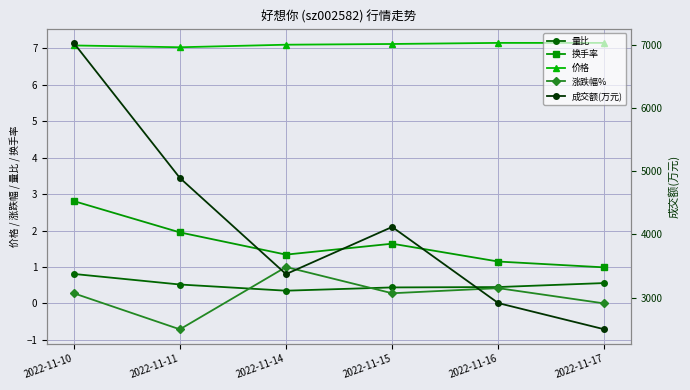

True or false: 成交额(万元) and 换手率 intersect in this chart.

False